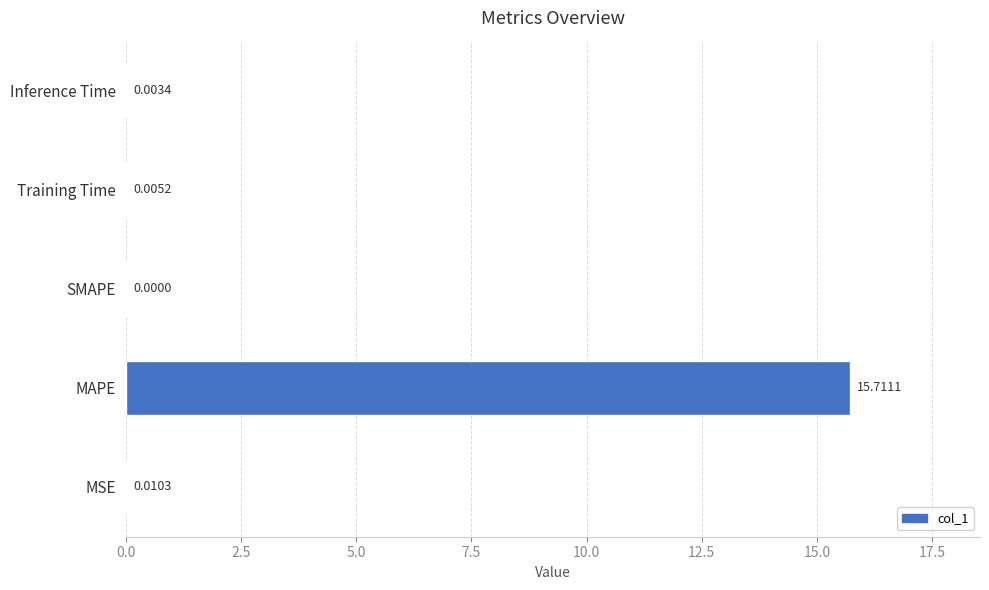

Which category has the highest value across all series?

MAPE